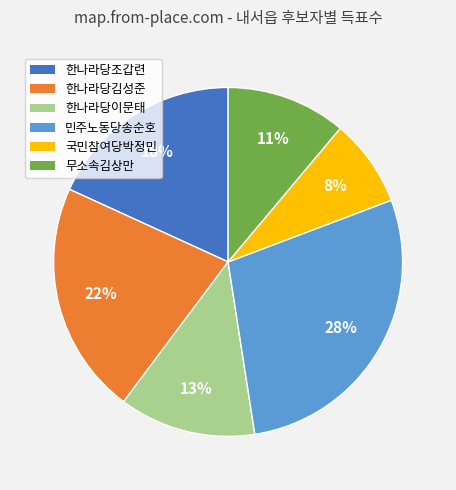

Approximately how many times larger is the value at 한나라당이문태 compared to 국민참여당박정민?

1.6